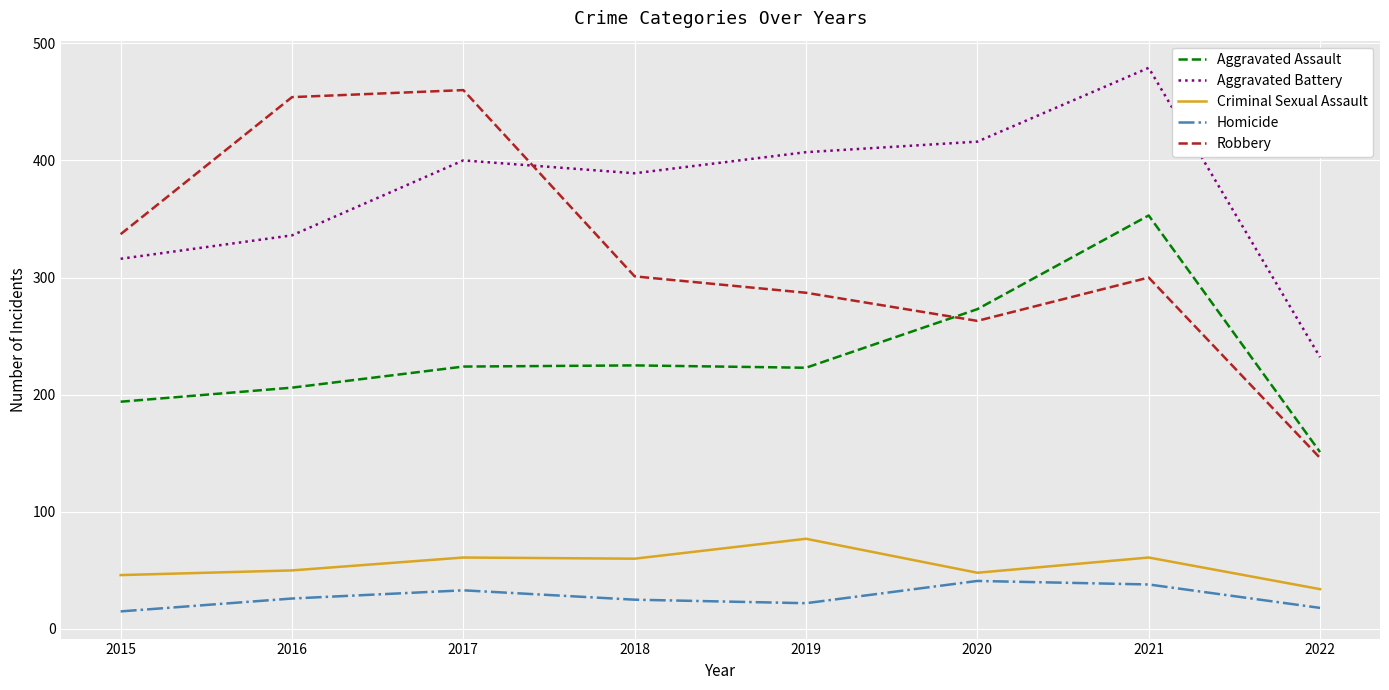

What is the approximate value of Aggravated Assault at 2016?

206